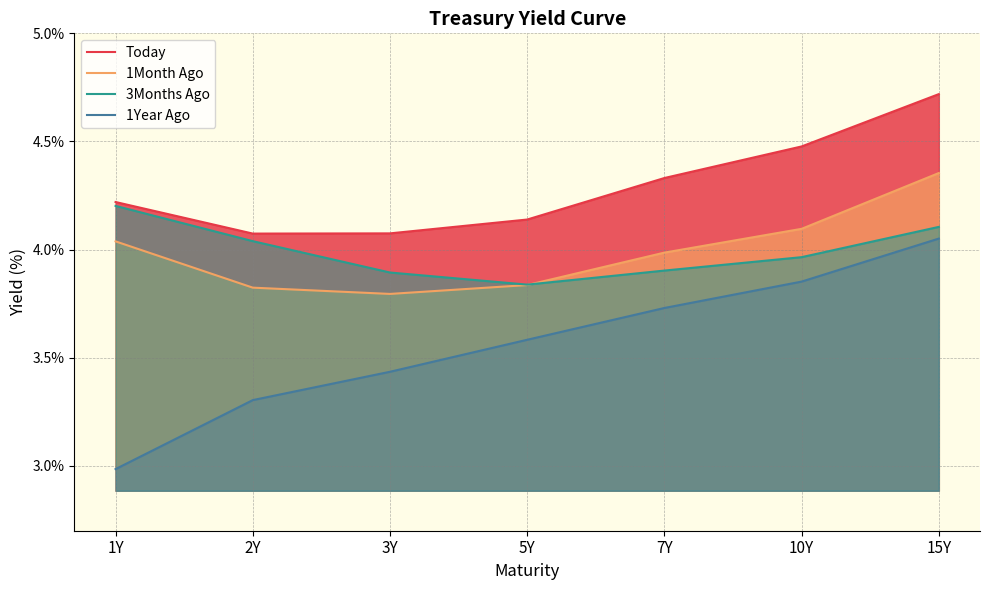

Reading left to right, list all the values displayed in this chart.

Today: 1Y=4.2	2Y=4.1	3Y=4.1	5Y=4.1	7Y=4.3	10Y=4.5	15Y=4.7
1Month Ago: 1Y=4.0	2Y=3.8	3Y=3.8	5Y=3.8	7Y=4.0	10Y=4.1	15Y=4.4
3Months Ago: 1Y=4.2	2Y=4.0	3Y=3.9	5Y=3.8	7Y=3.9	10Y=4.0	15Y=4.1
1Year Ago: 1Y=3.0	2Y=3.3	3Y=3.4	5Y=3.6	7Y=3.7	10Y=3.9	15Y=4.1